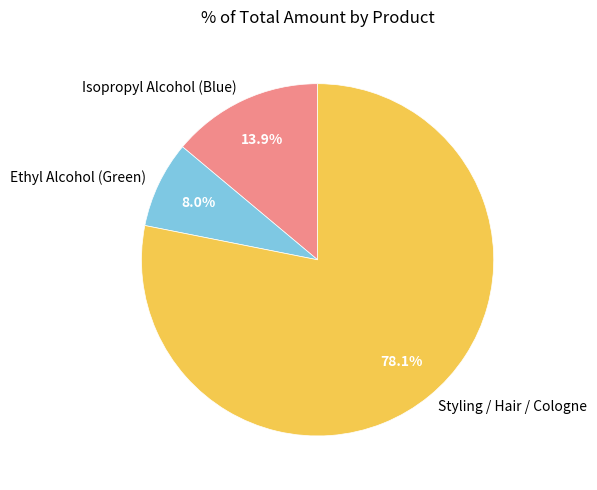

What is the majority slice?

Styling / Hair / Cologne